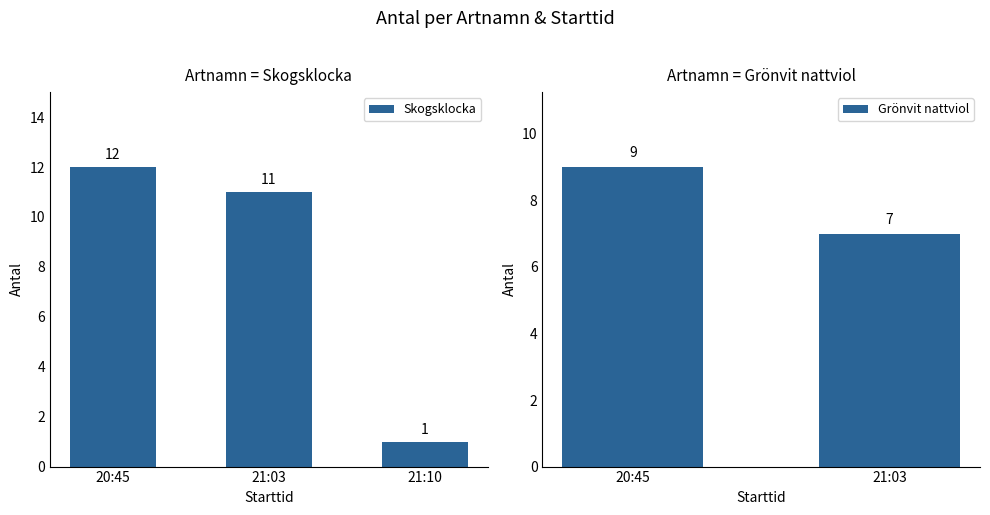

Reading left to right, what are all the values shown in this chart?

12	11	1	9	7